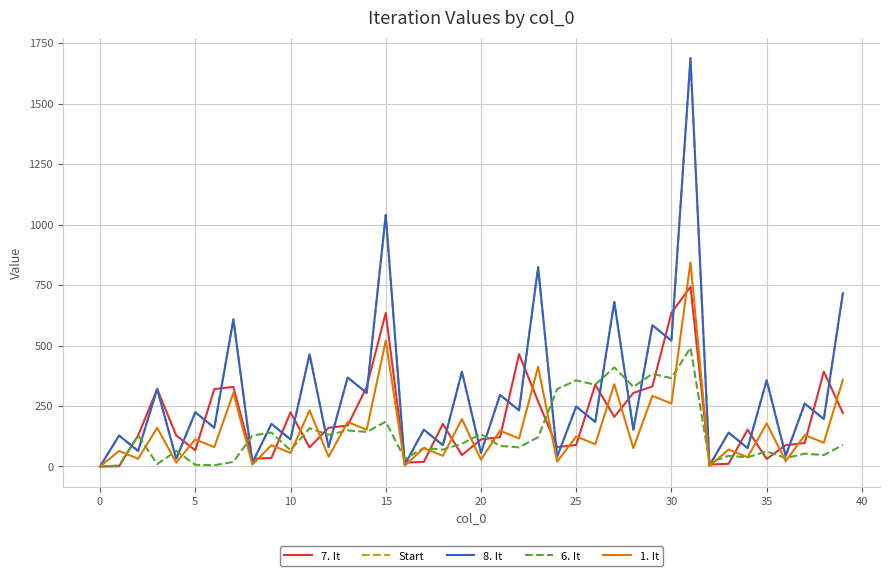

At how many categories does at least one series exceed 313?

21